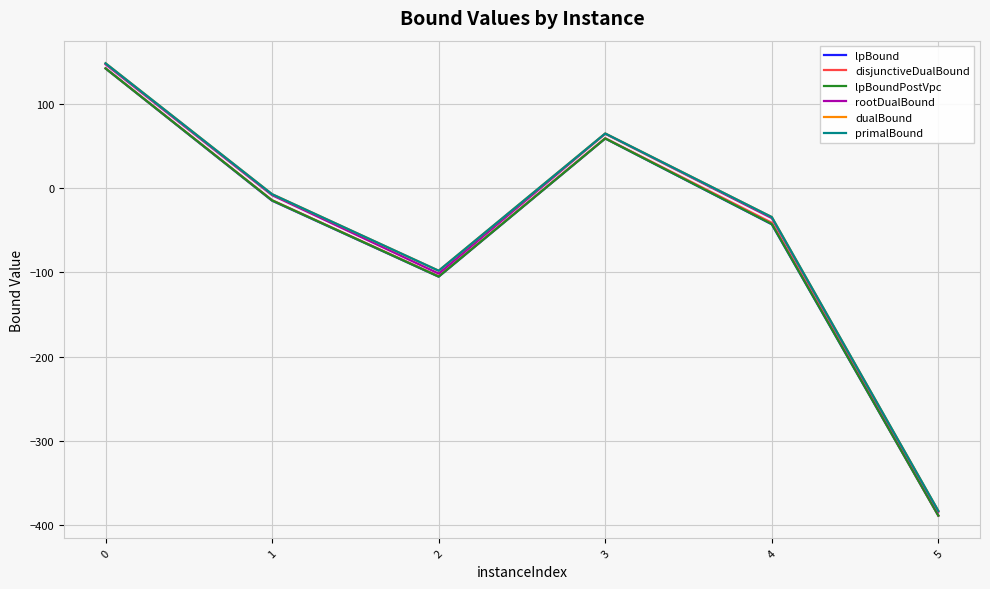

Does the chart display data point markers on the line(s)?

No